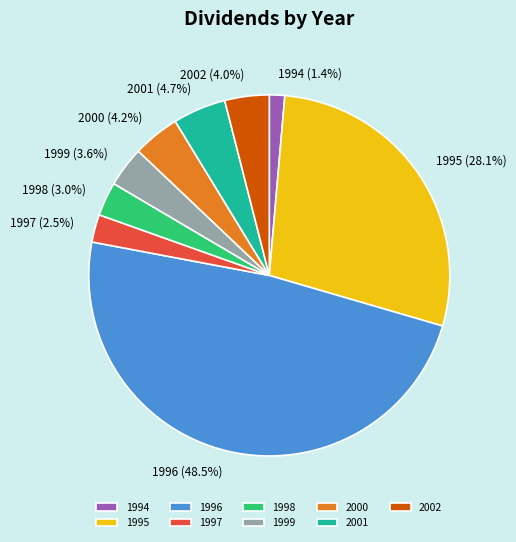

Combined, do 2001 and 1997 account for over 50%?

No